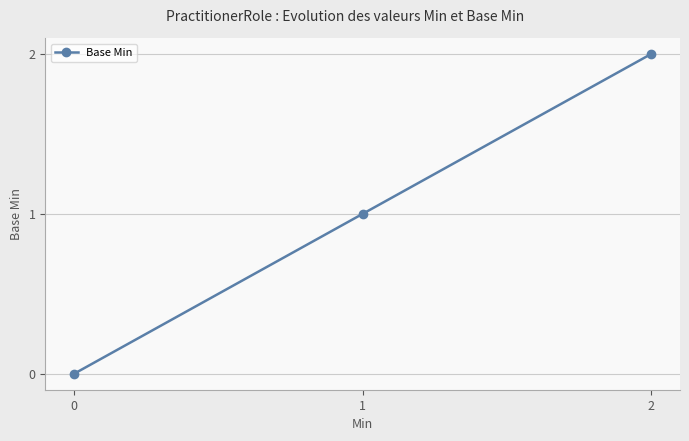

Rank the categories by value from highest to lowest.

2, 1, 0